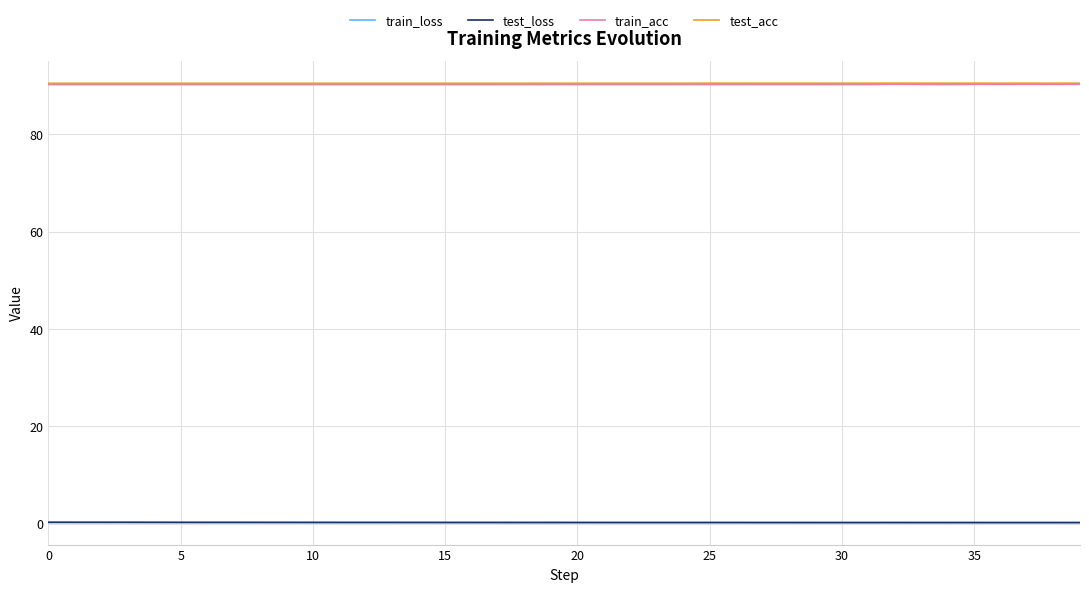

True or false: train_loss and test_acc cross at least once.

False